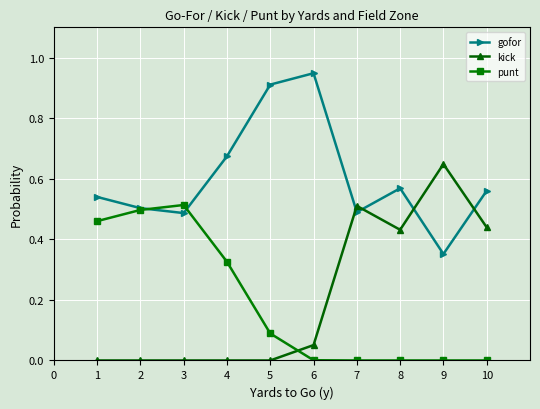

The kick series shows 0.0 at 5. True or false?

True